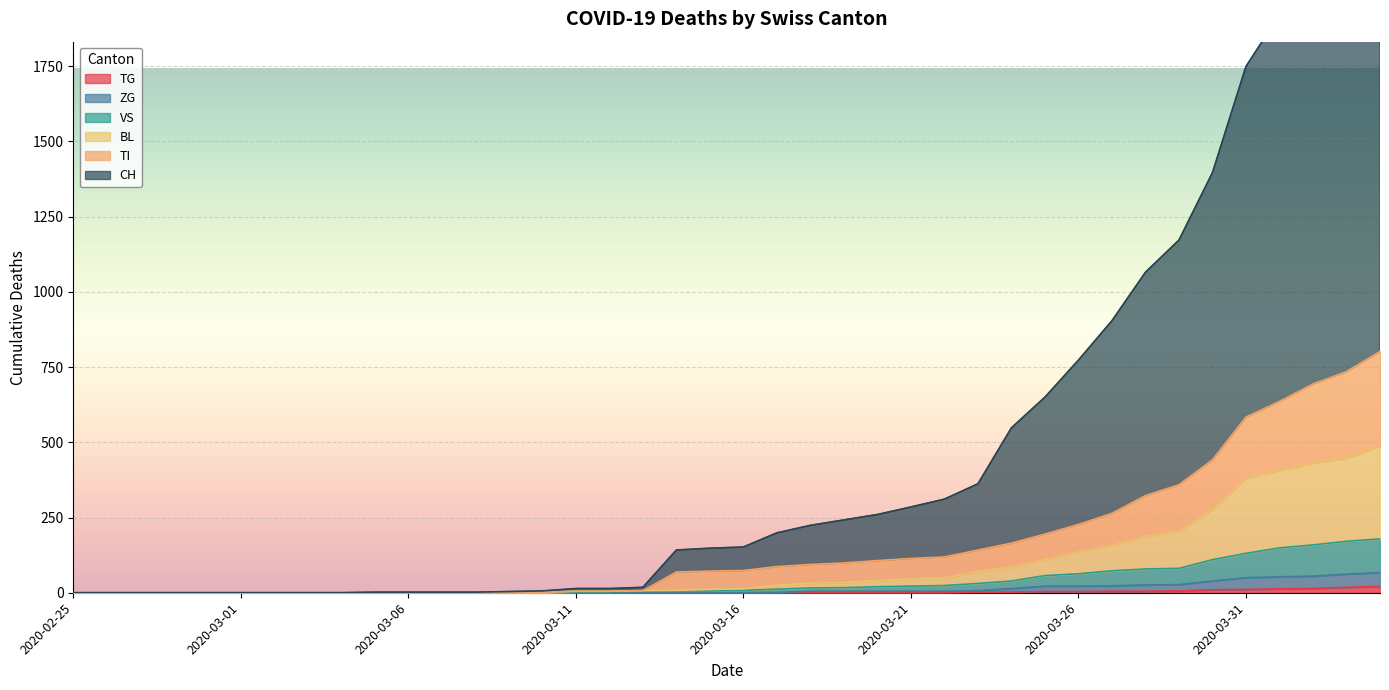

What is the greatest value displayed?

2546